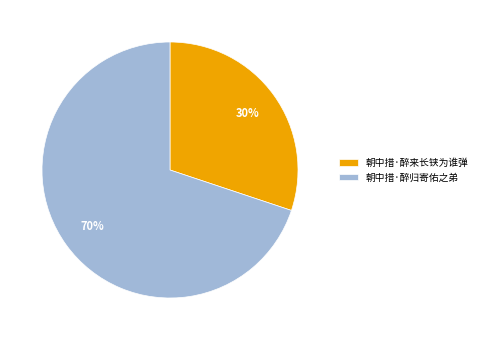

Between 朝中措·醉归寄佑之弟 and 朝中措·醉来长铗为谁弹, which is larger?

朝中措·醉归寄佑之弟